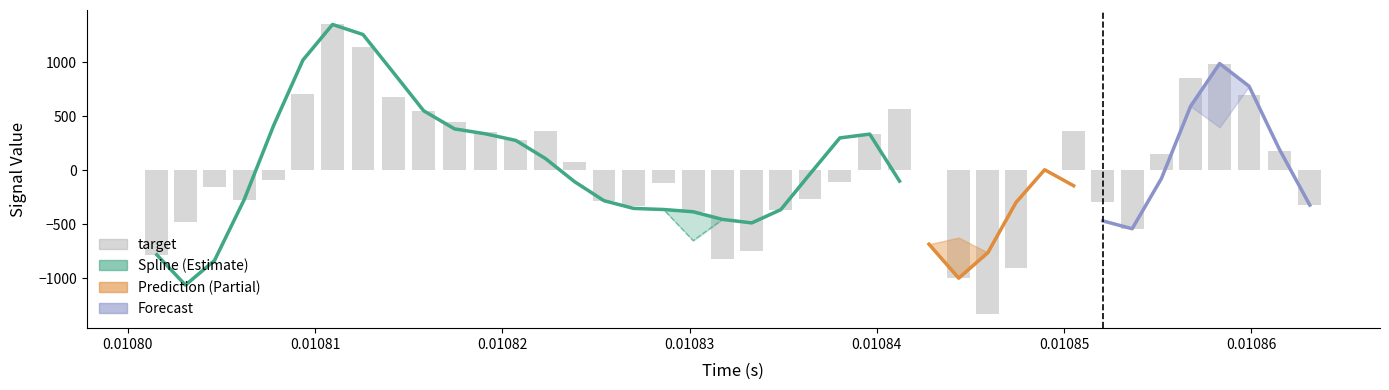

How many series are shown in this chart?

4